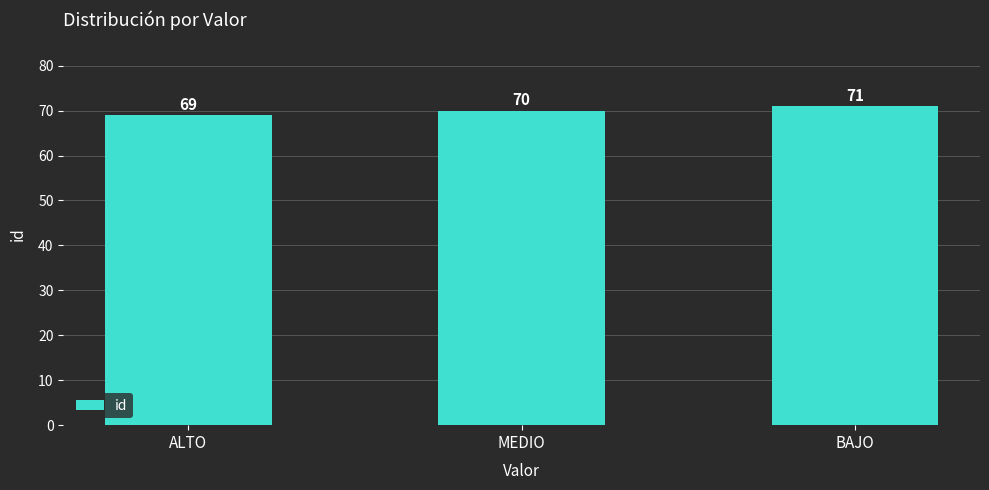

Reading right to left, what are all the values shown in this chart?

BAJO=71	MEDIO=70	ALTO=69